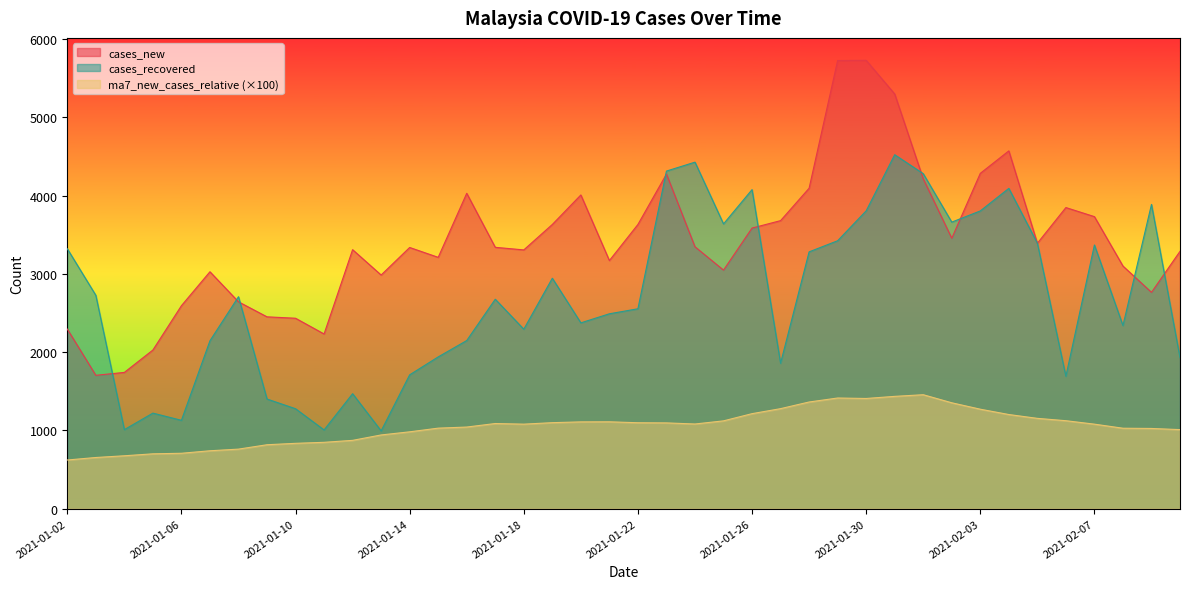

How many interior local peaks does the ma7_new_cases_relative series have?

4